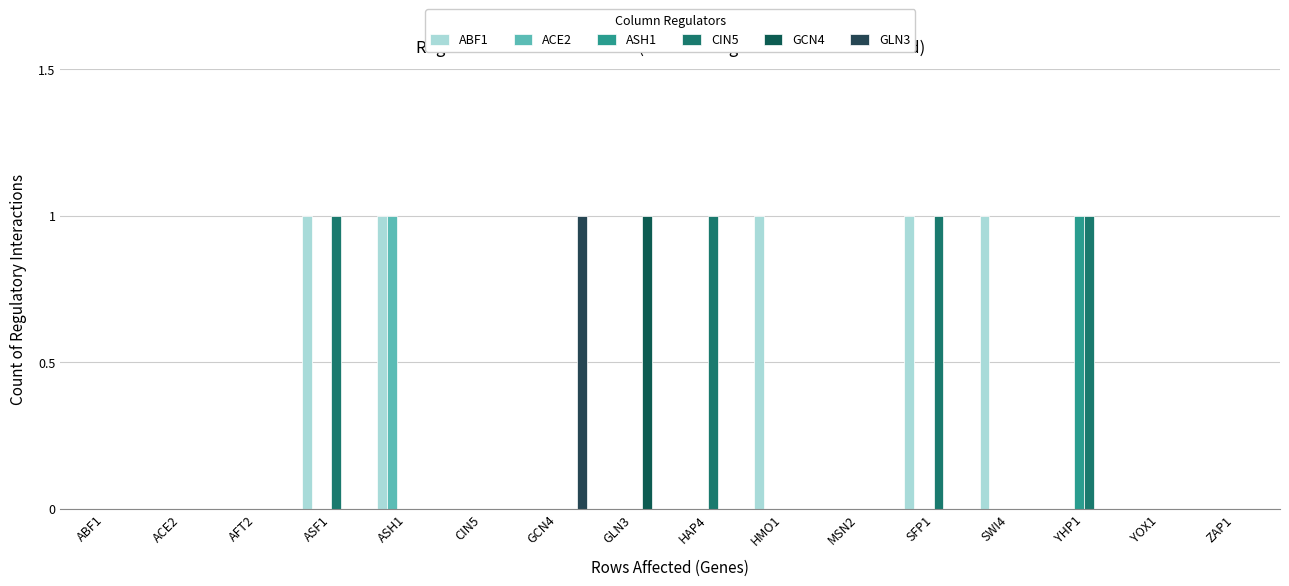

What is the difference between the highest and lowest values at ASH1?

1